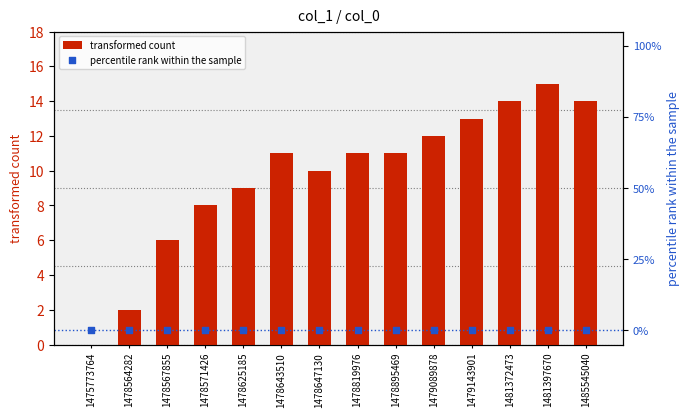

At which category is the sum across all series the highest?

1481397670